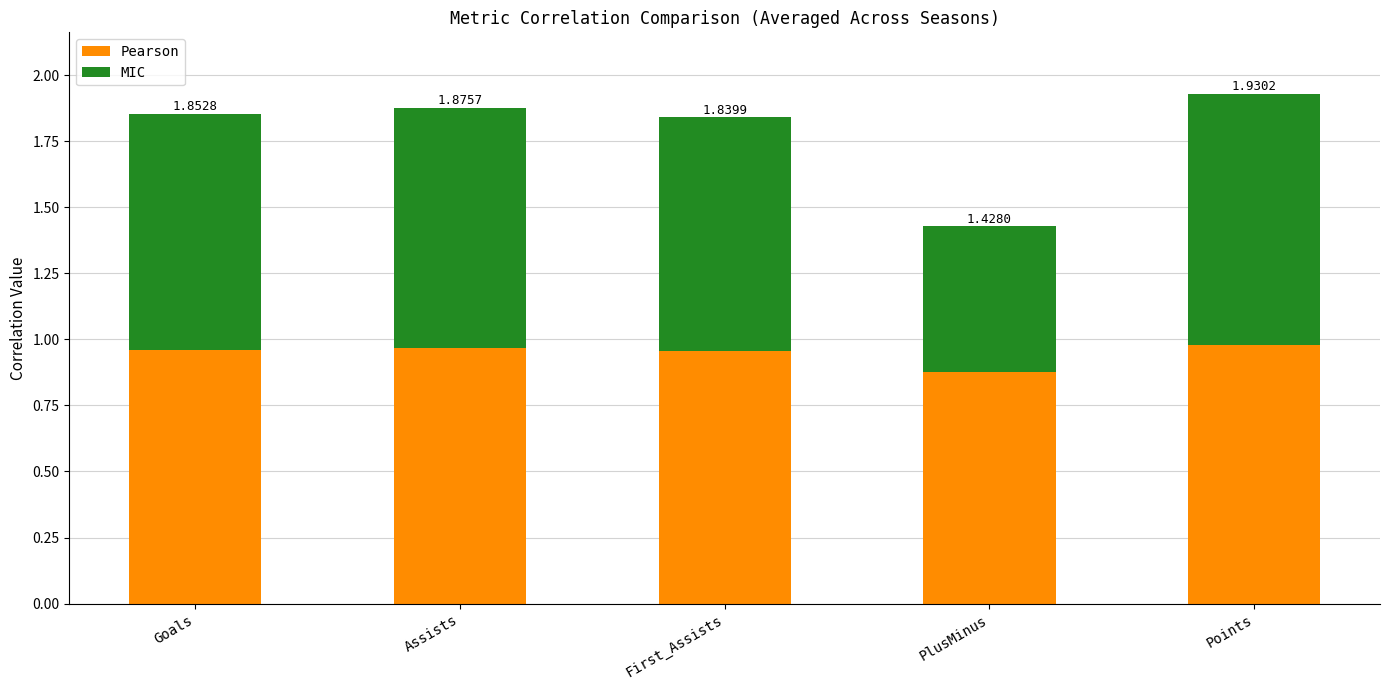

What are all the series names shown in the legend?

Pearson, MIC